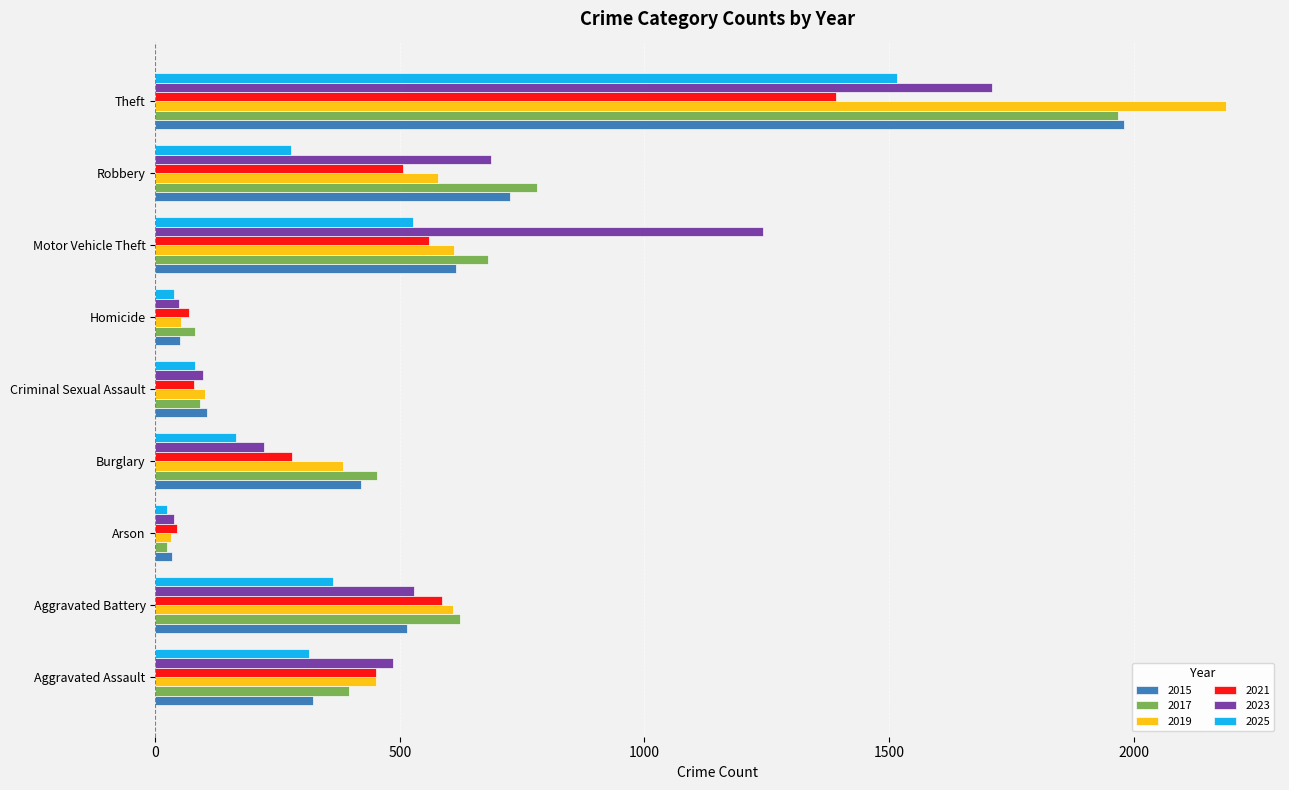

Is it true that 2019 equals 109 at Aggravated Assault?

False